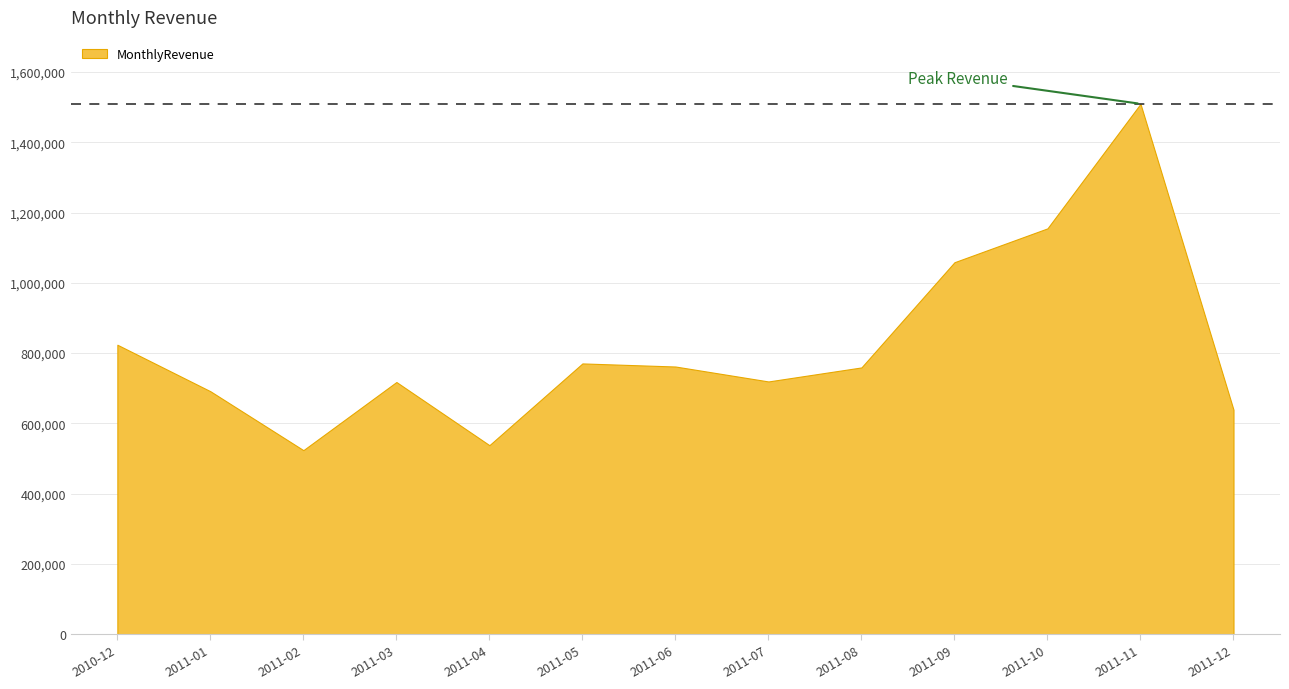

Which has a higher value, 2011-06 or 2011-11?

2011-11